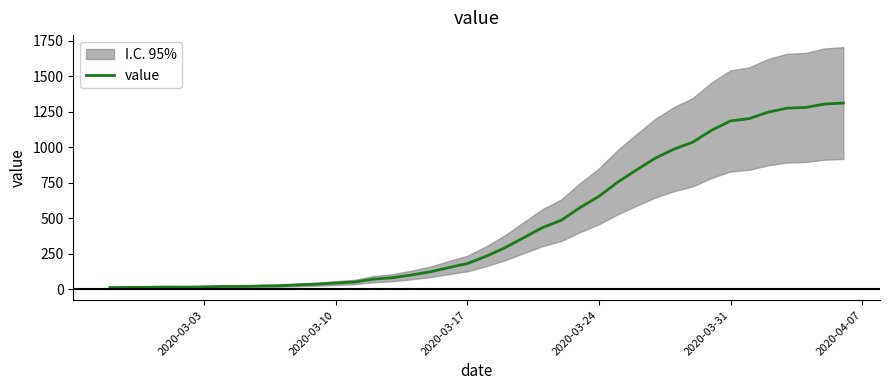

What is the highest value of the value series?

1312